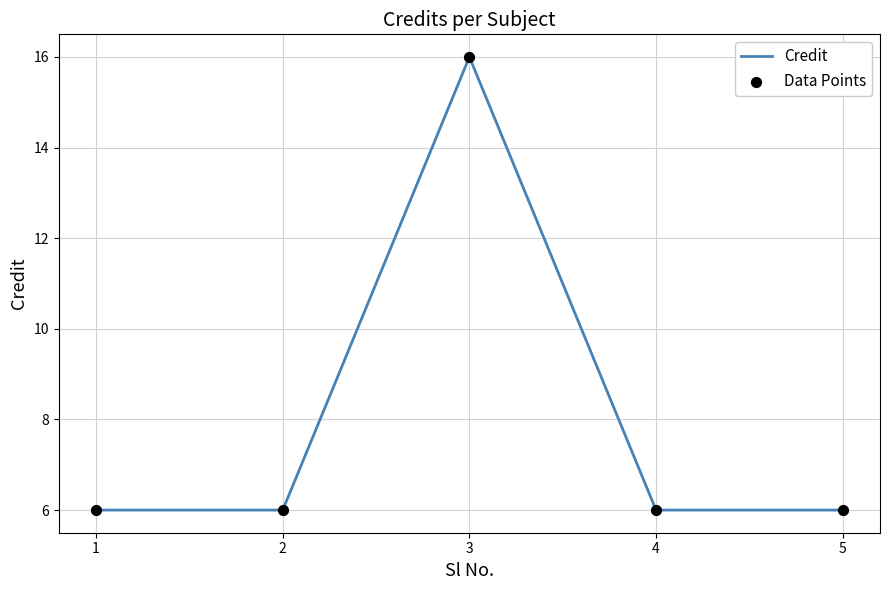

Which label corresponds to the largest value in the chart?

3